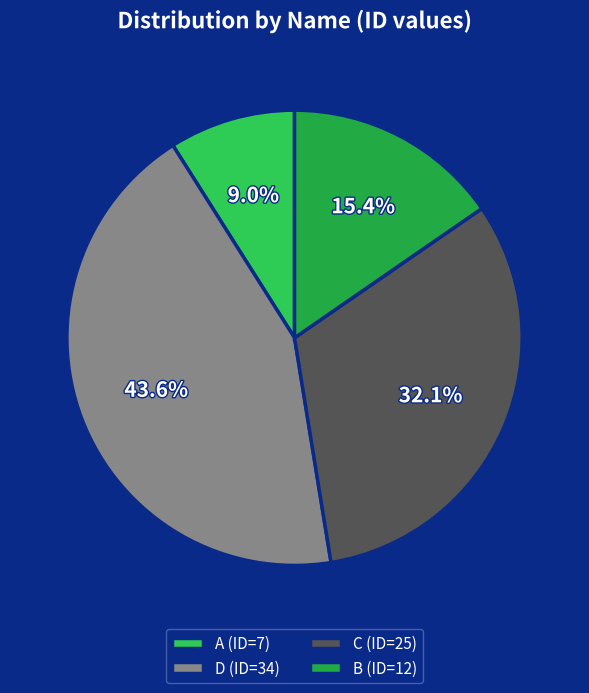

What is the ratio of the value at D to the value at A?

4.9